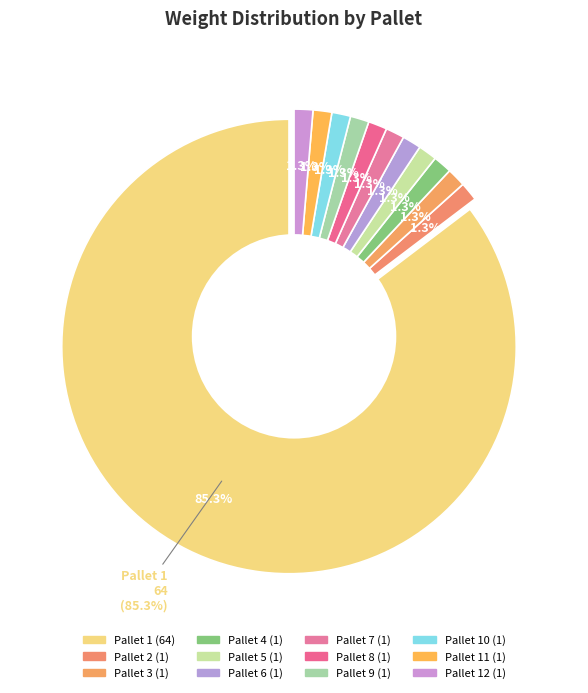

Between Pallet 10 and Pallet 12, which is larger?

Pallet 10